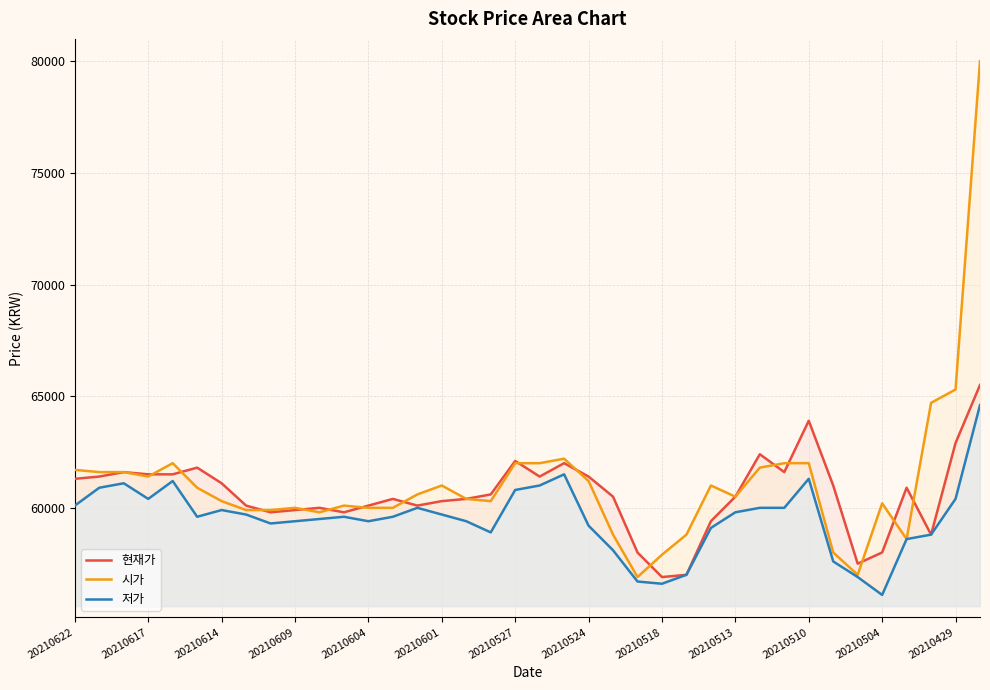

Does the chart have visible grid lines?

Yes